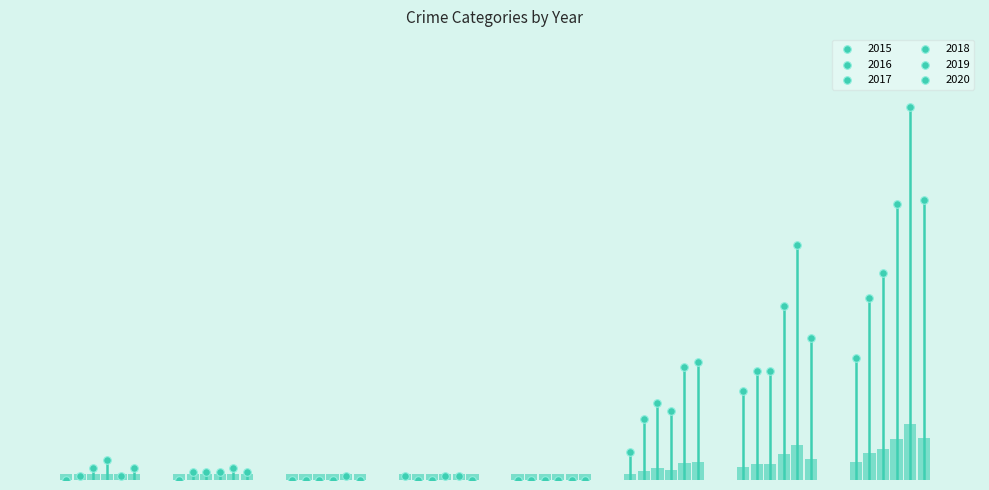

Which series reaches the minimum Y coordinate?

2015